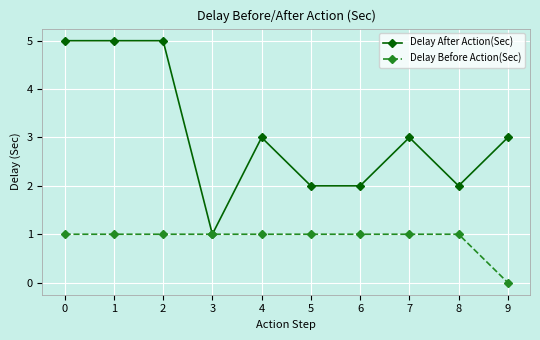

What is the value of the Delay After Action(Sec) point at the 7th from the left?

2